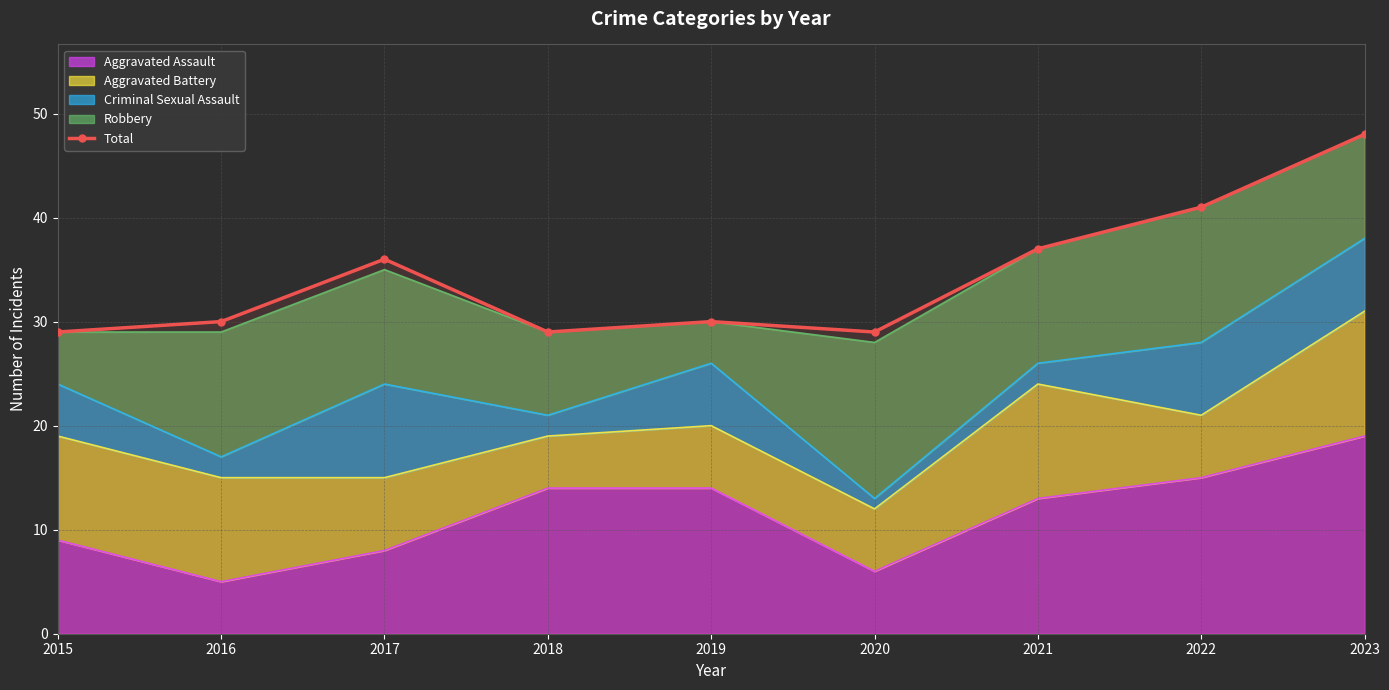

Where does the data first go above 30?

2017